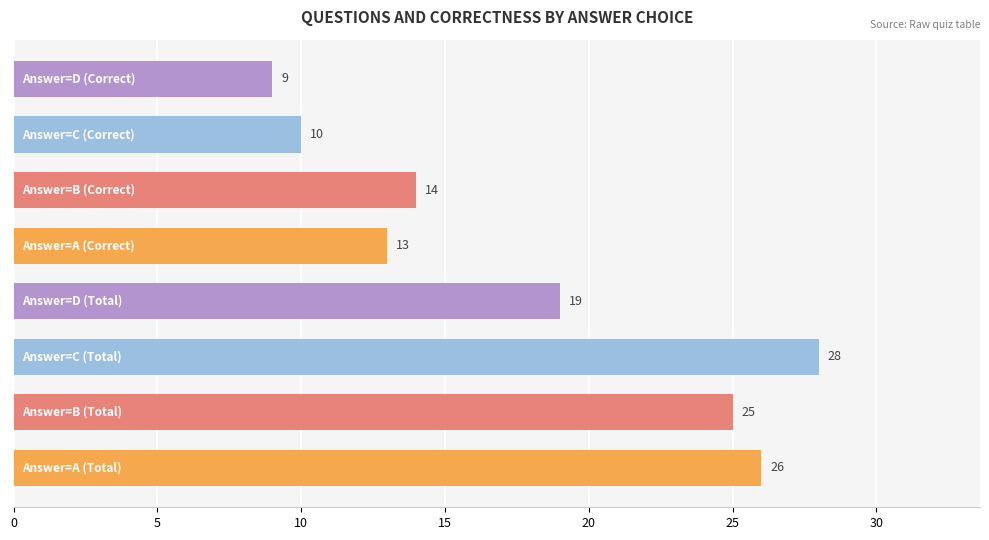

Reading top to bottom, list all the values displayed in this chart.

9	10	14	13	19	28	25	26